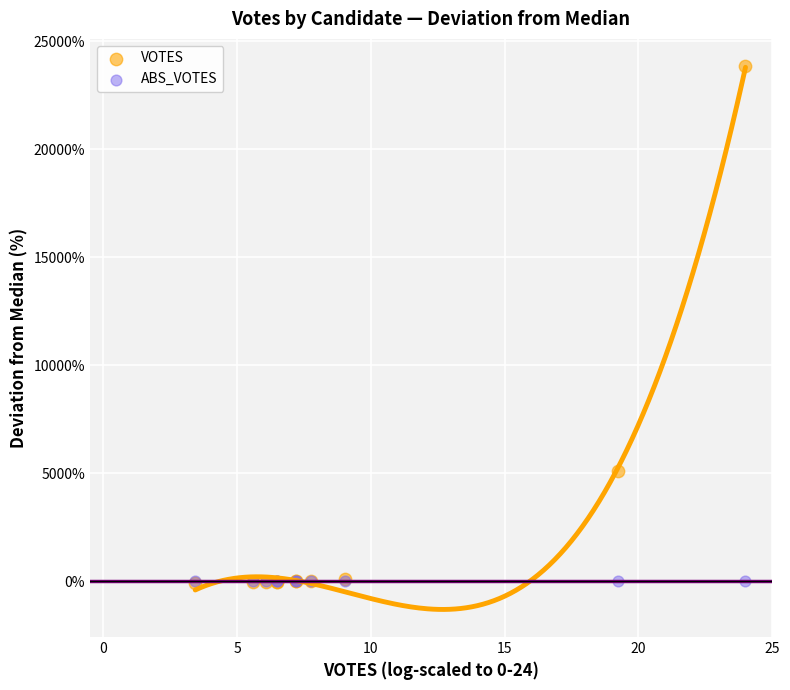

Across all series, what Y value is closest to 11883?

5100.0